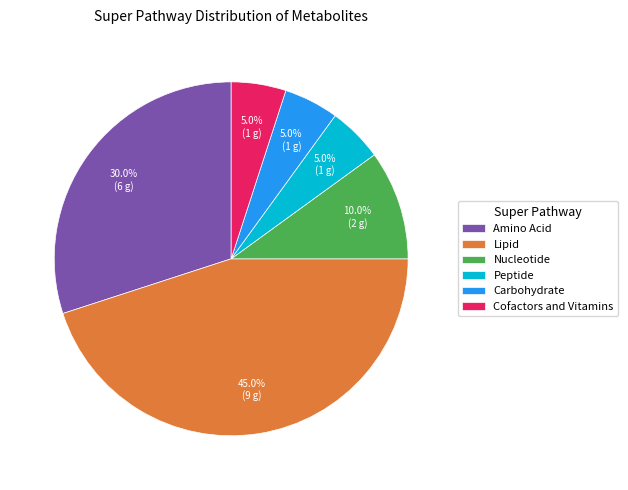

Is there any slice that represents more than half of the pie?

No